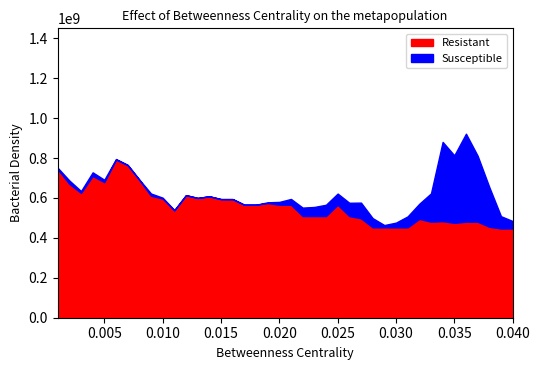

What is the highest value of the Resistant series?

792400000.0